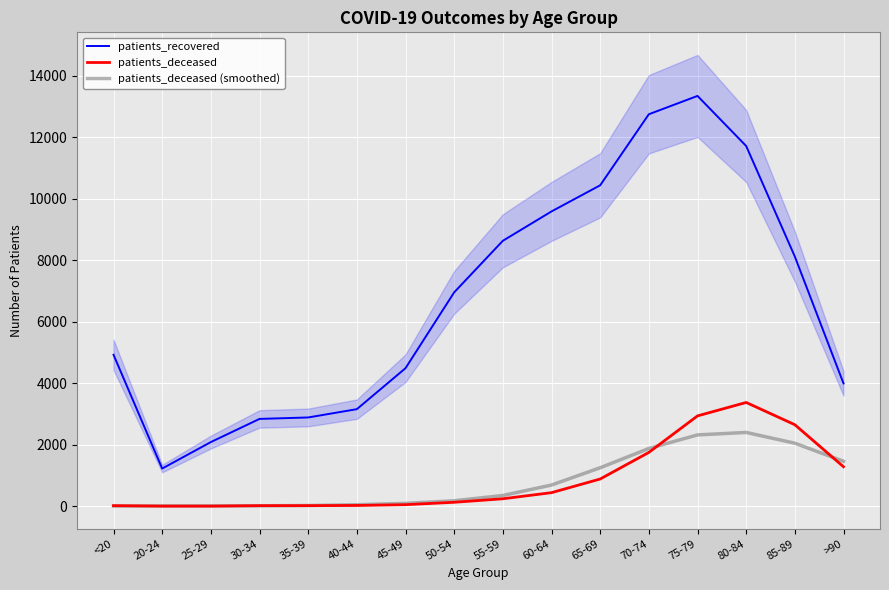

In patients_deceased, how many points are lower than both neighbors (excluding endpoints)?

1